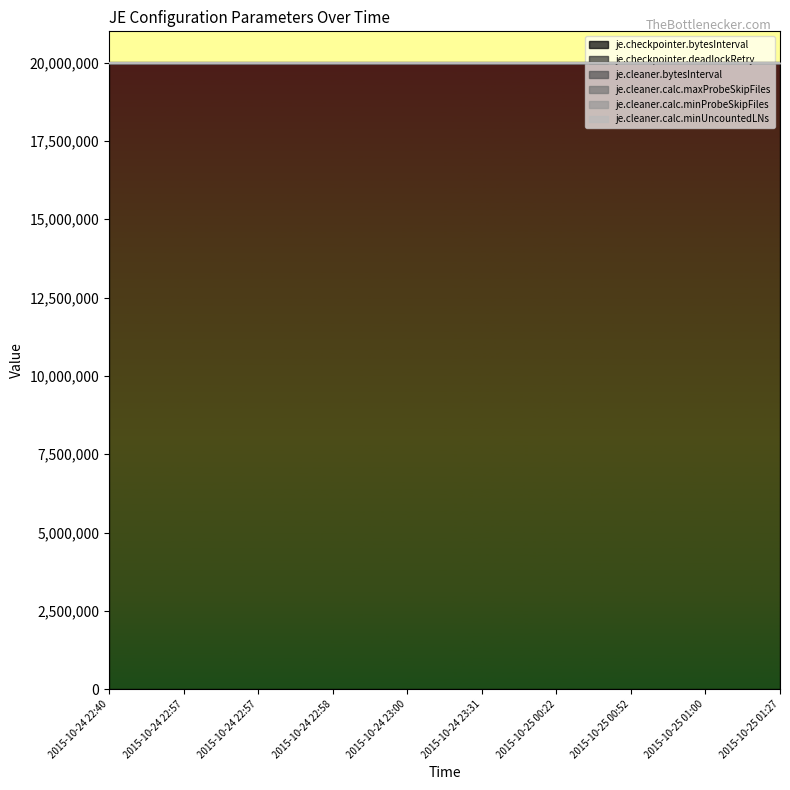

True or false: je.cleaner.calc.minProbeSkipFiles has more than 2 interior local peaks.

False